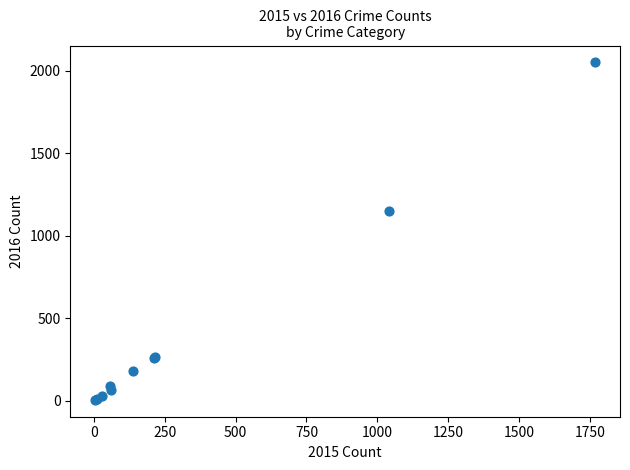

What Y value in the scatter plot is closest to 1027?

1151